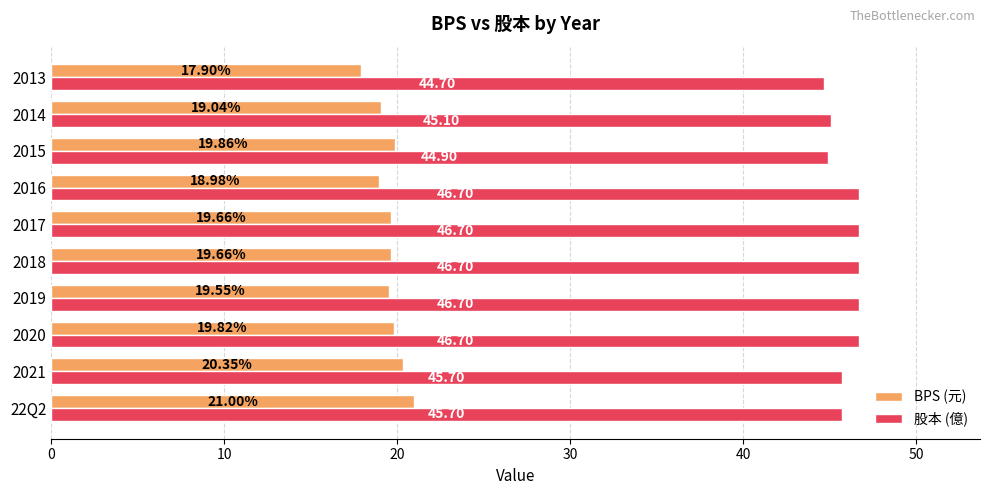

Which series has the largest total across all categories?

股本 (億)